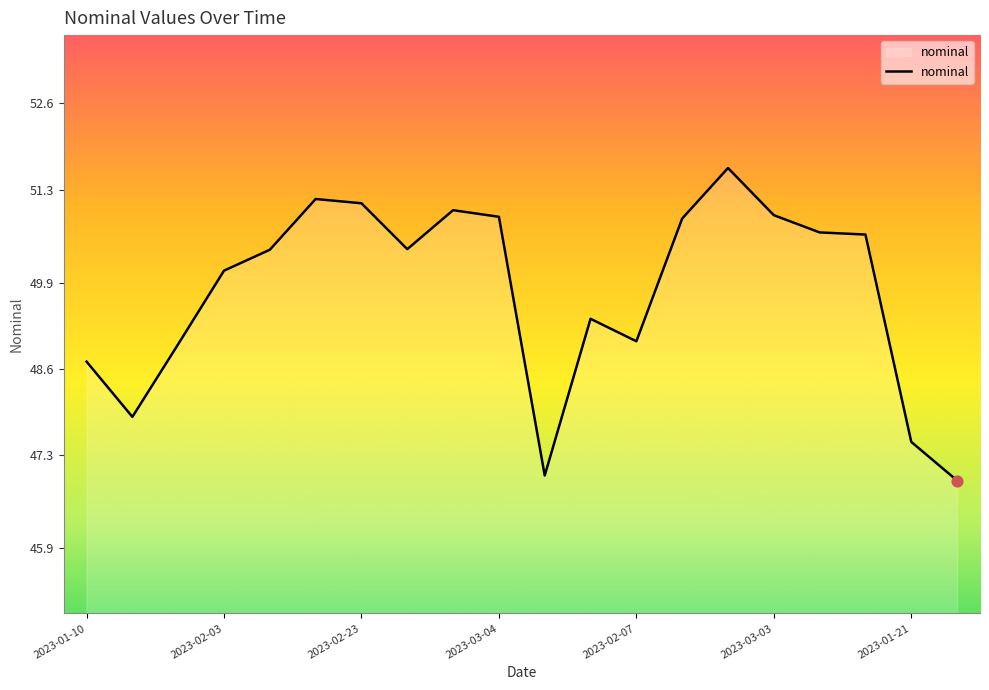

What is the greatest value displayed?

51.6